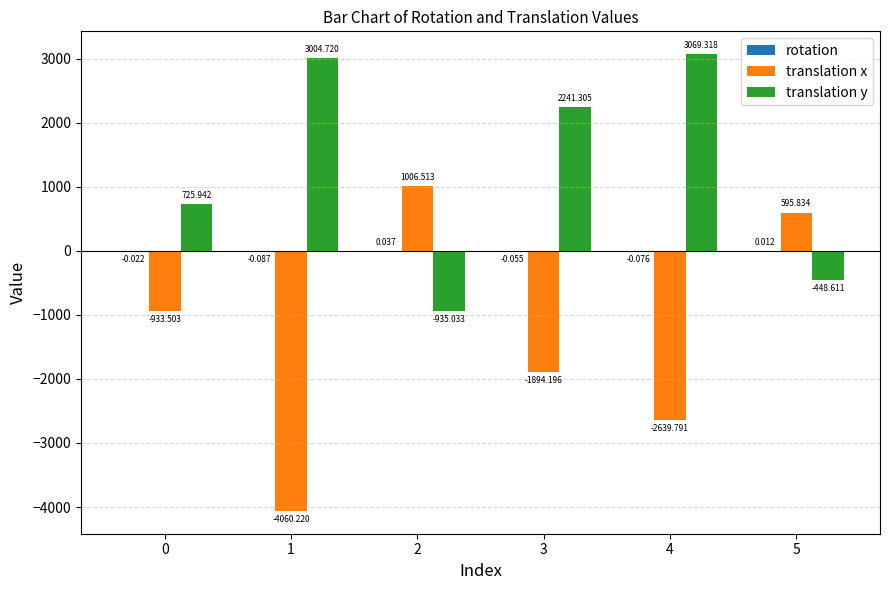

Which series changed the most between 1 and 3?

translation x